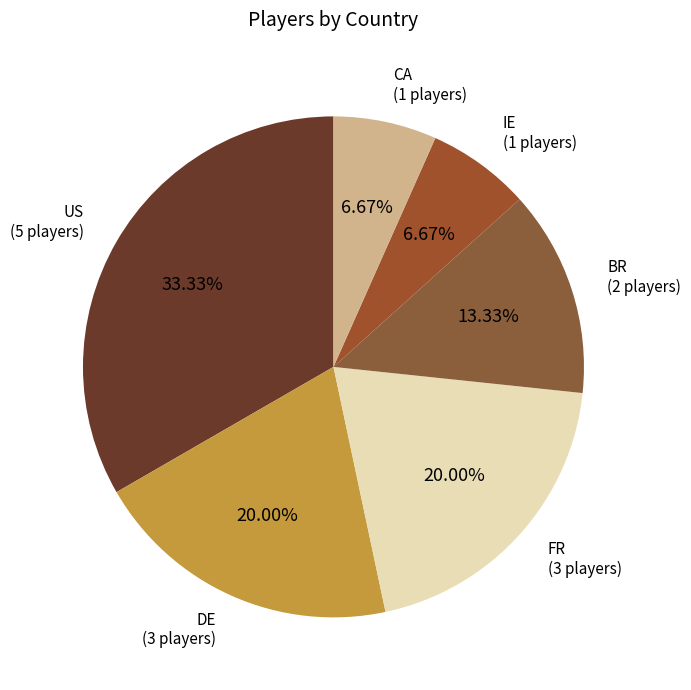

Which category has the biggest portion of the pie?

US